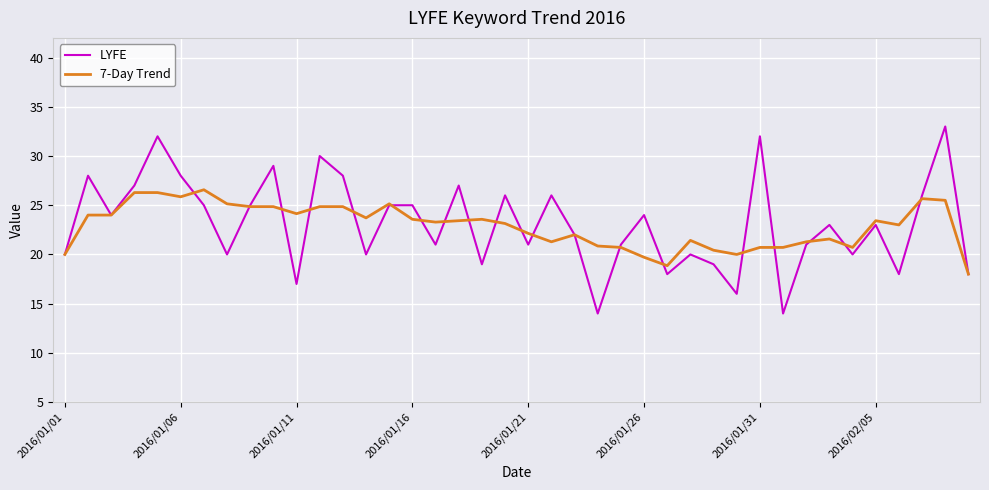

What is the average value of the 7-Day Trend series?

22.9